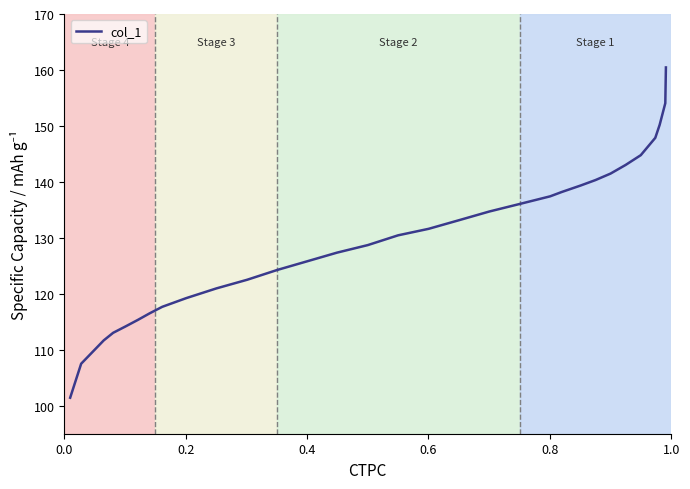

What is the greatest value displayed?

160.5